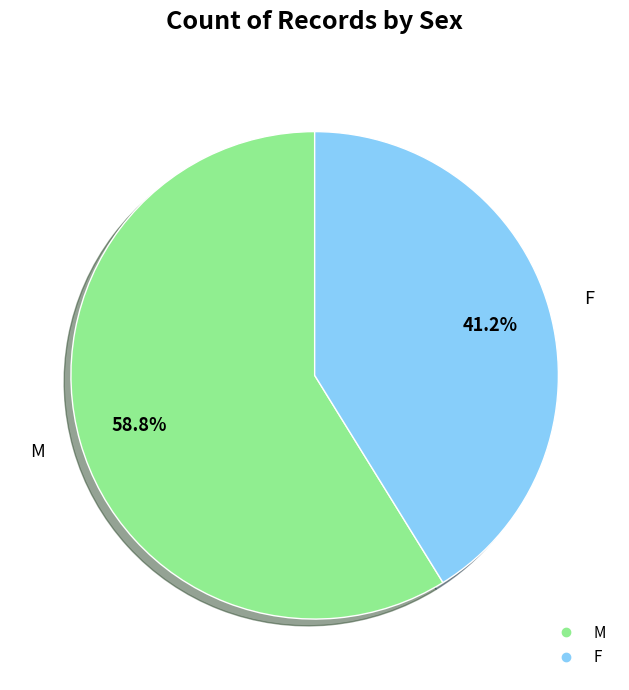

Which slice is the smallest?

F